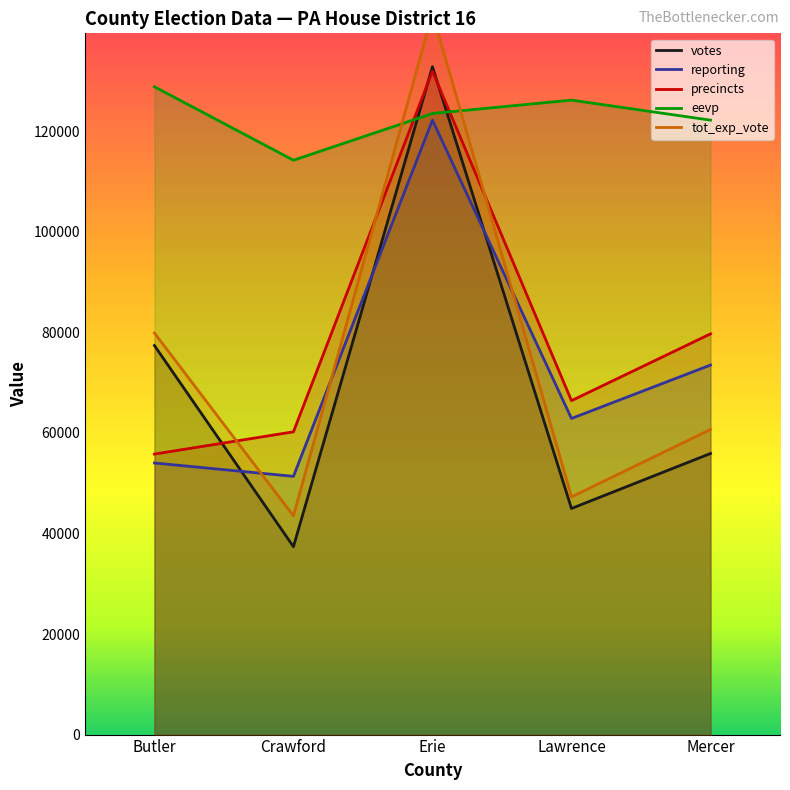

How many interior local peaks does the eevp series have?

1